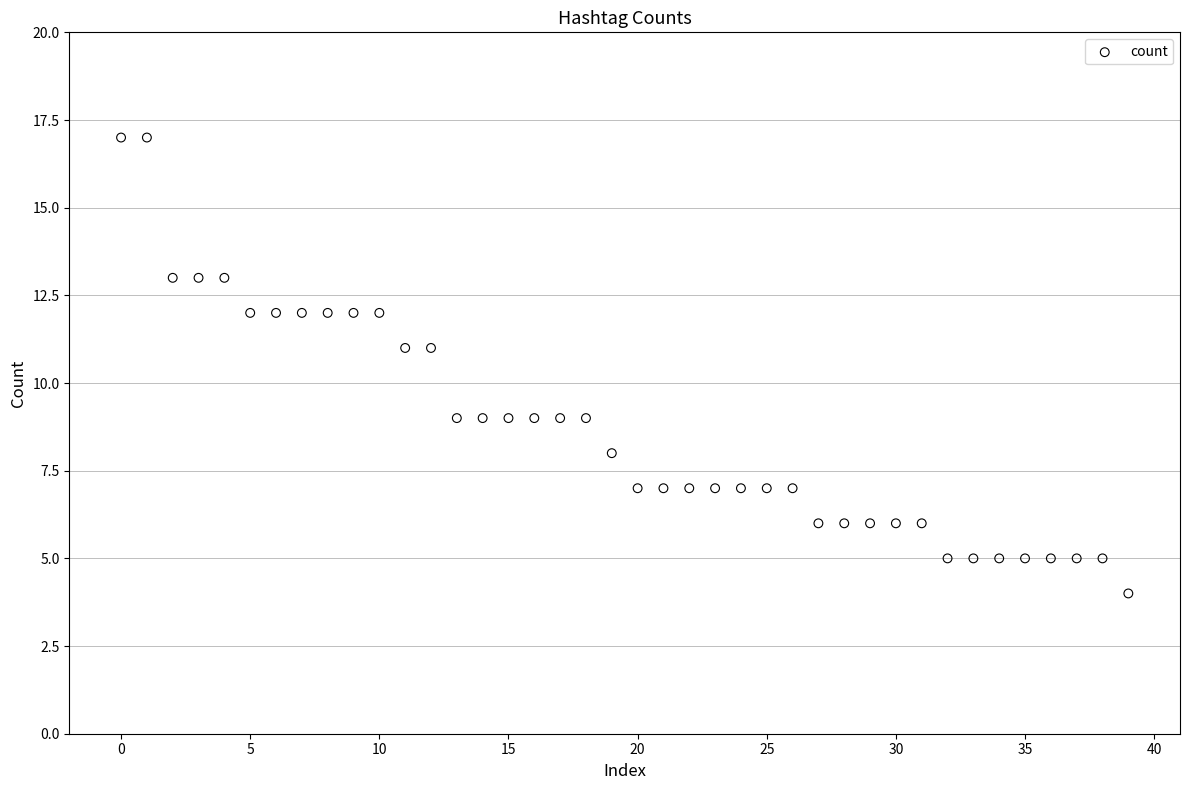

What is the range of Y values (max minus min)?

13